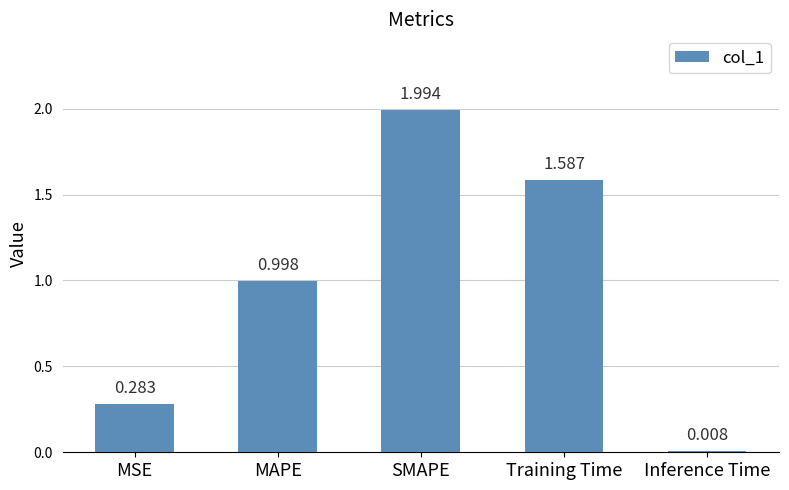

Between Inference Time and SMAPE, which is larger?

SMAPE